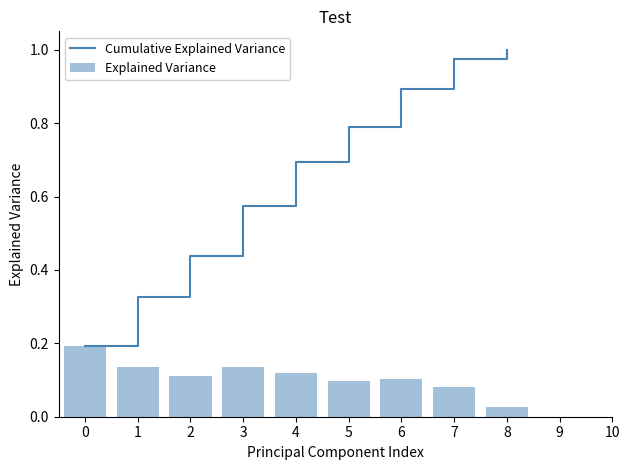

At which label does Cumulative Explained Variance reach its peak?

8